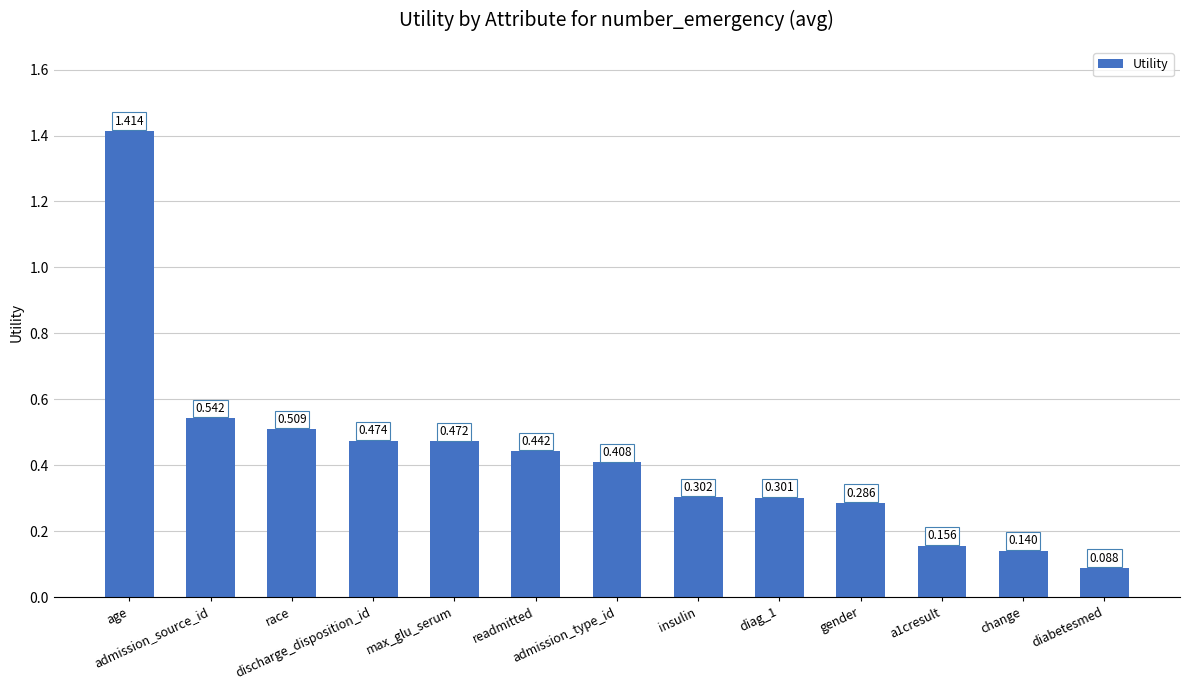

Does the chart contain any negative values?

No